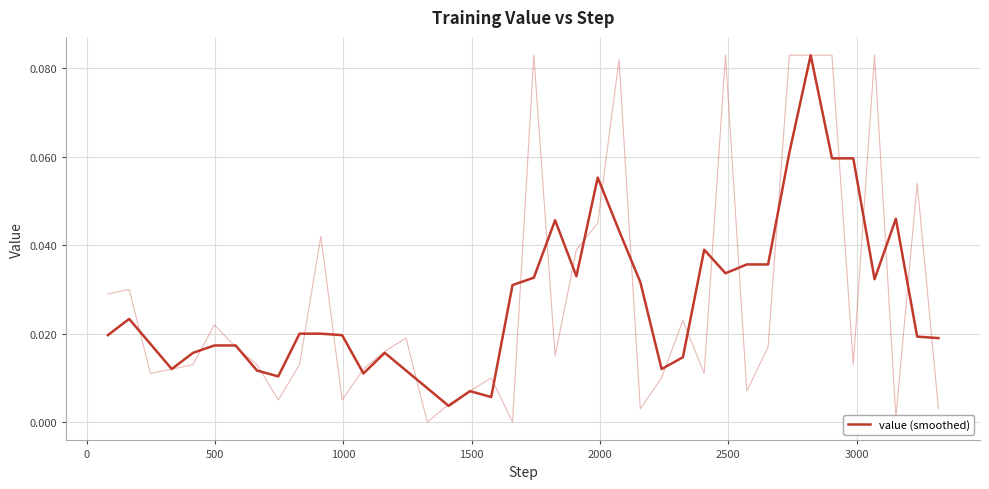

What is the maximum value shown in the chart?

0.1